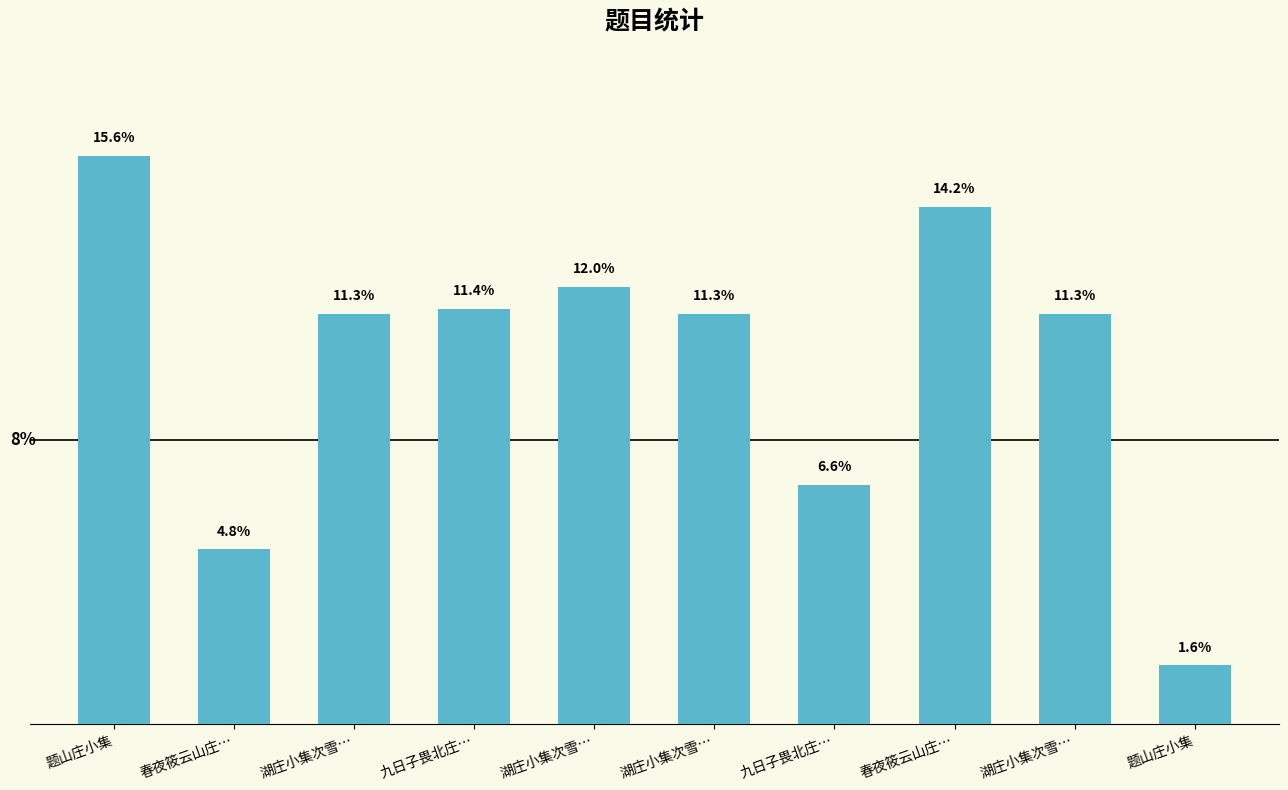

Rank the categories by value from highest to lowest.

题山庄小集, 春夜筱云山庄…, 湖庄小集次雪…, 九日子畏北庄…, 湖庄小集次雪…, 湖庄小集次雪…, 湖庄小集次雪…, 九日子畏北庄…, 春夜筱云山庄…, 题山庄小集